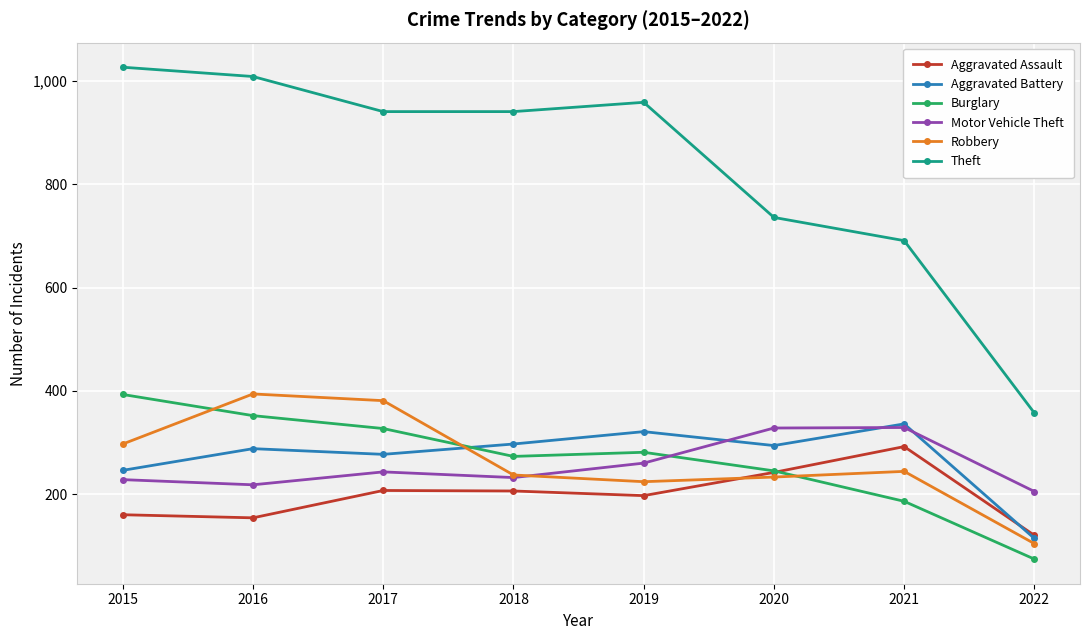

The Aggravated Assault series shows 154 at 2016. True or false?

True